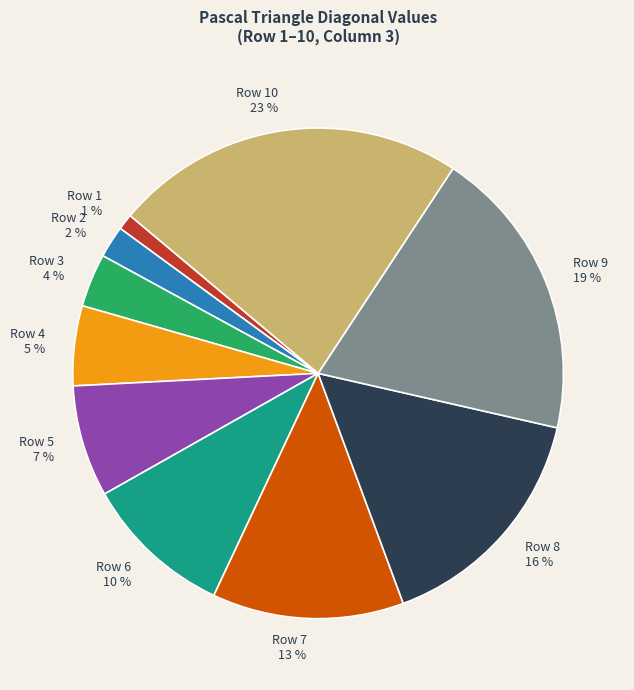

Which category has the smallest portion of the pie?

Row 1